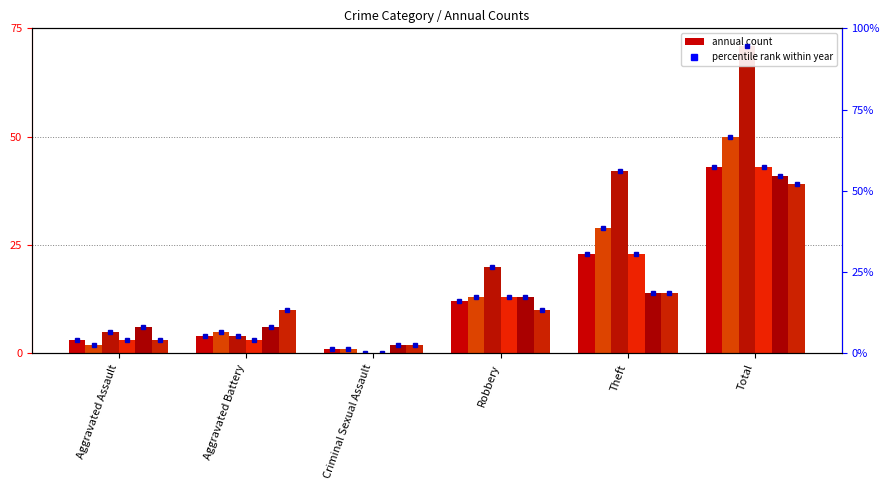

What is the total value across all series at Total?

382.7